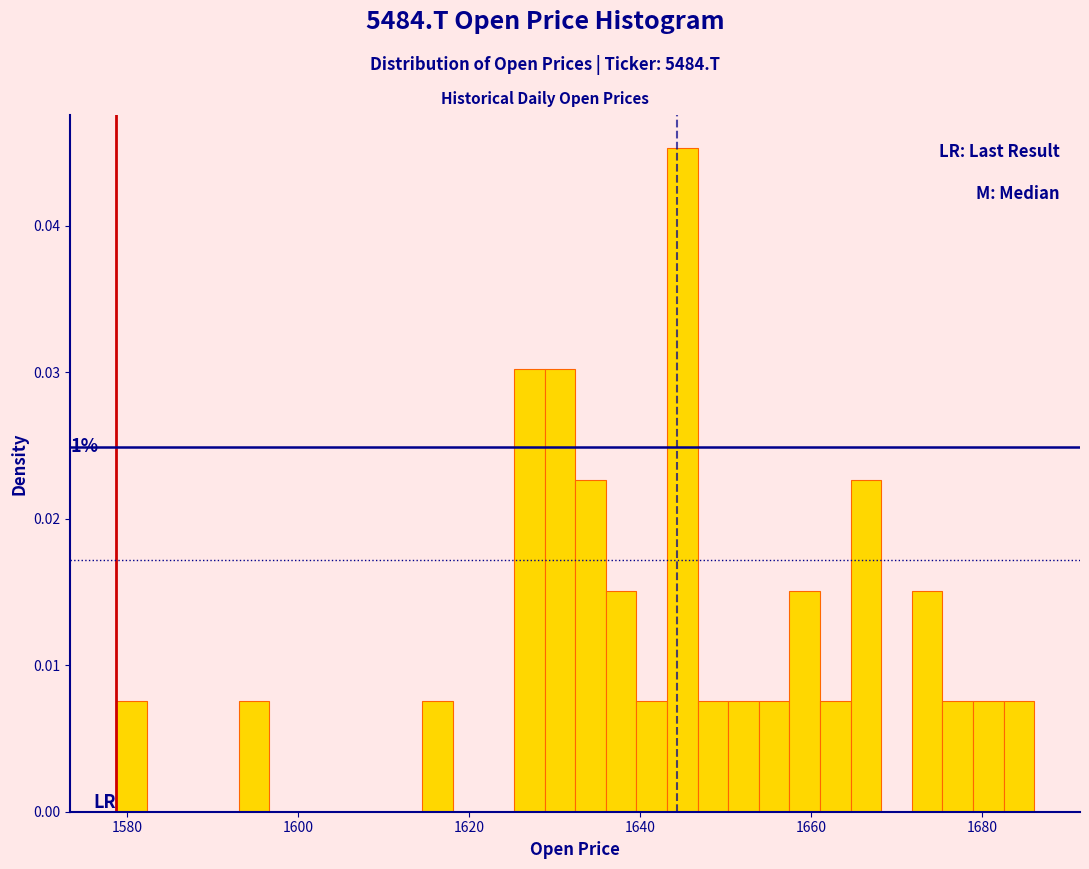

Read against the x-axis, roughly where is the centre of the tallest bar?

1644